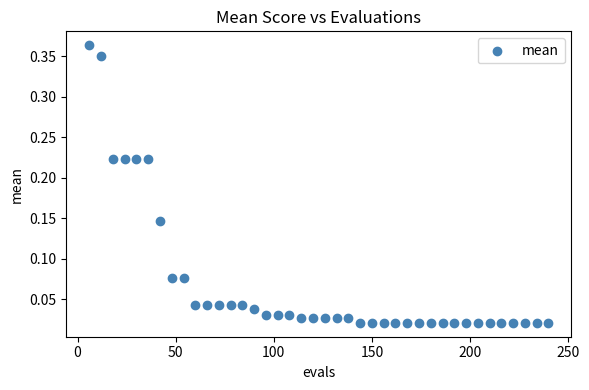

What is the range of Y values (max minus min)?

0.3